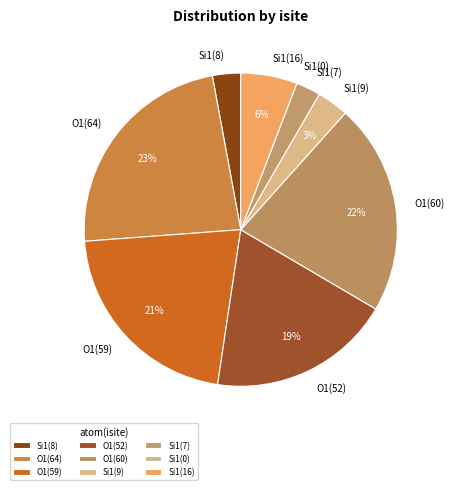

Which category has the biggest portion of the pie?

O1(64)